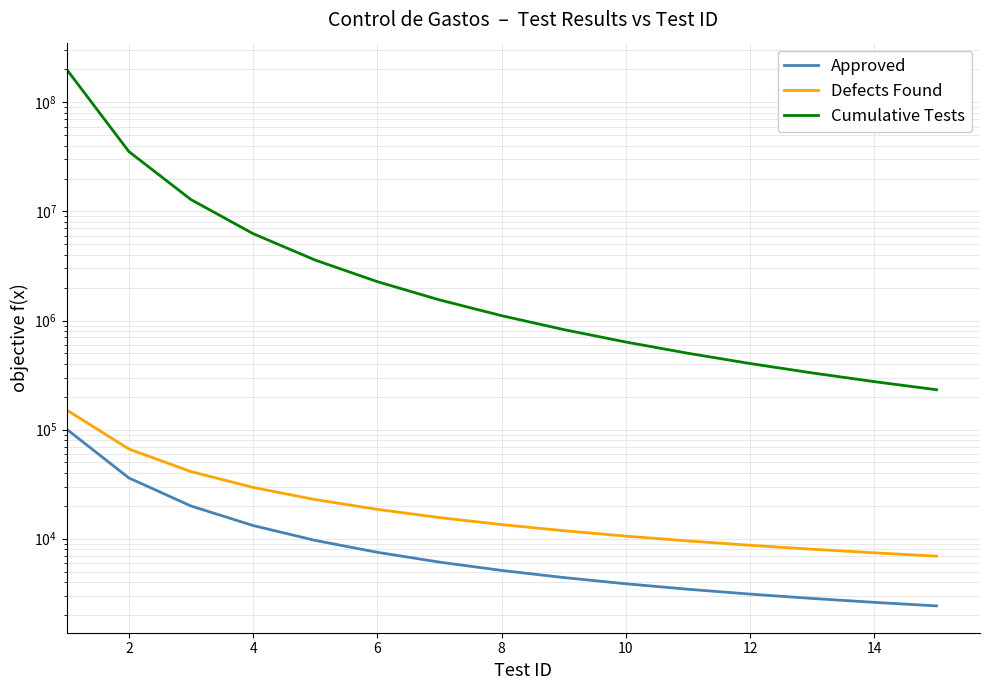

Which series has the widest spread of values?

Cumulative Tests